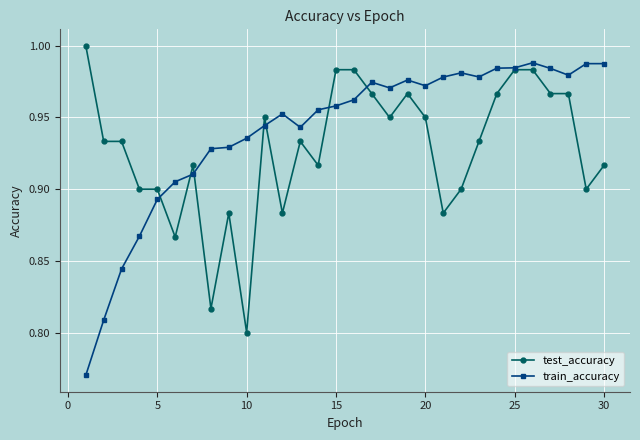

List the series in order of their peak value, highest first.

test_accuracy, train_accuracy